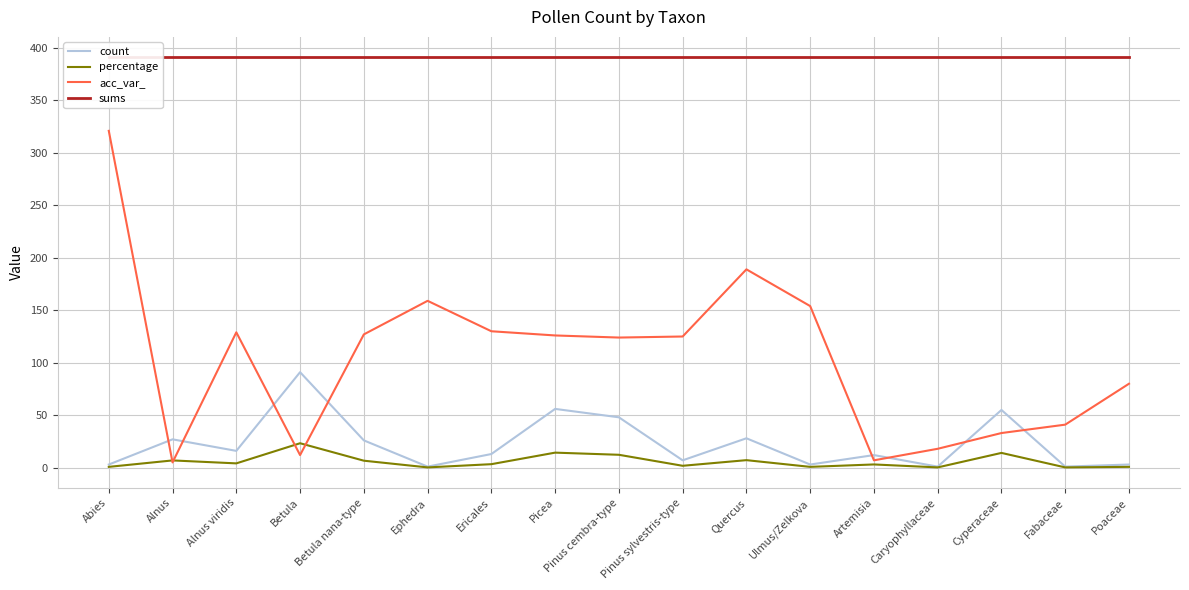

What is the difference between the acc_var_ values at Quercus and Poaceae?

109.0